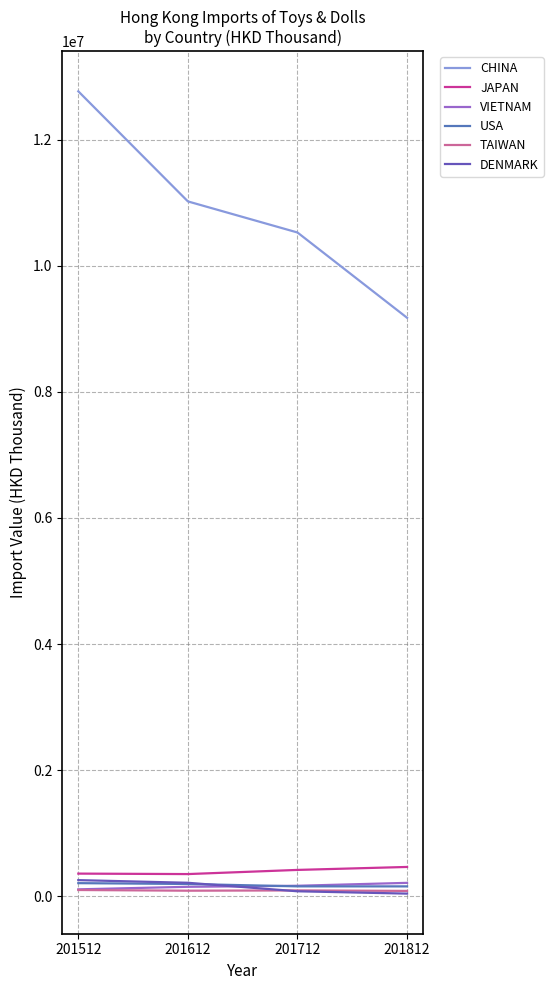

How many values in the VIETNAM series are below 165078?

2